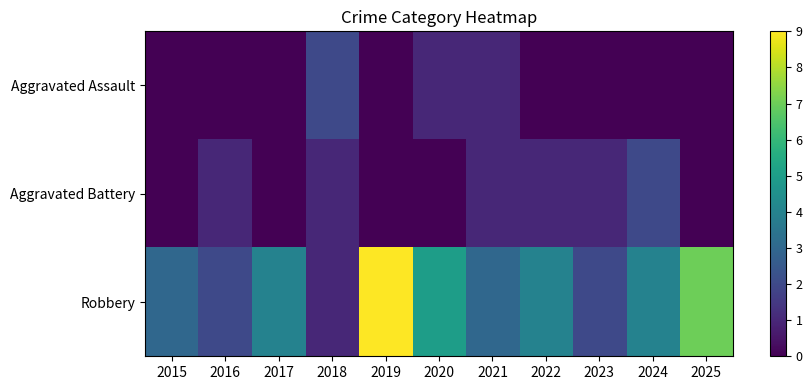

How many series are shown in this chart?

3